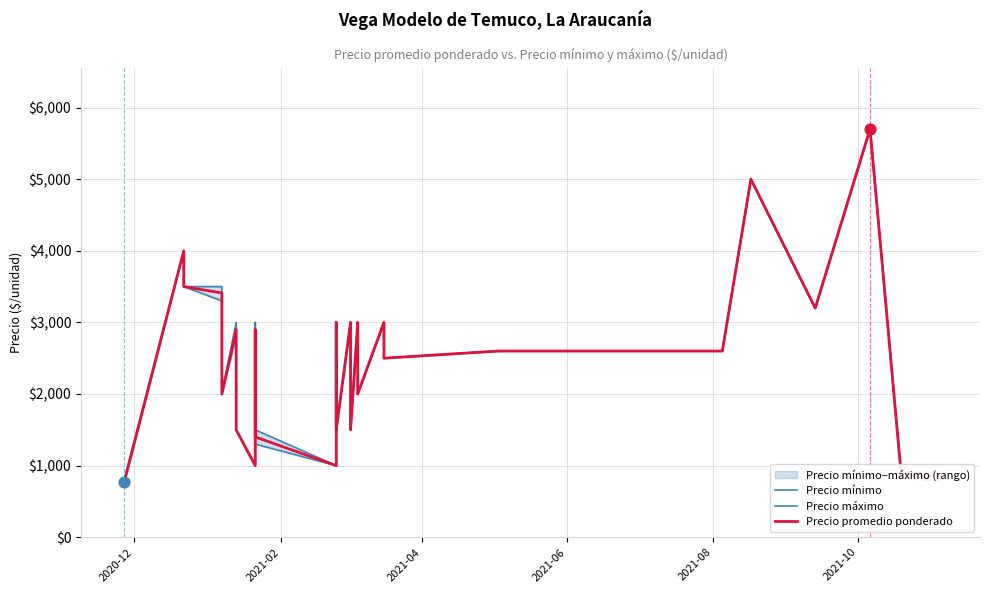

At how many categories does at least one series exceed 2860?

13